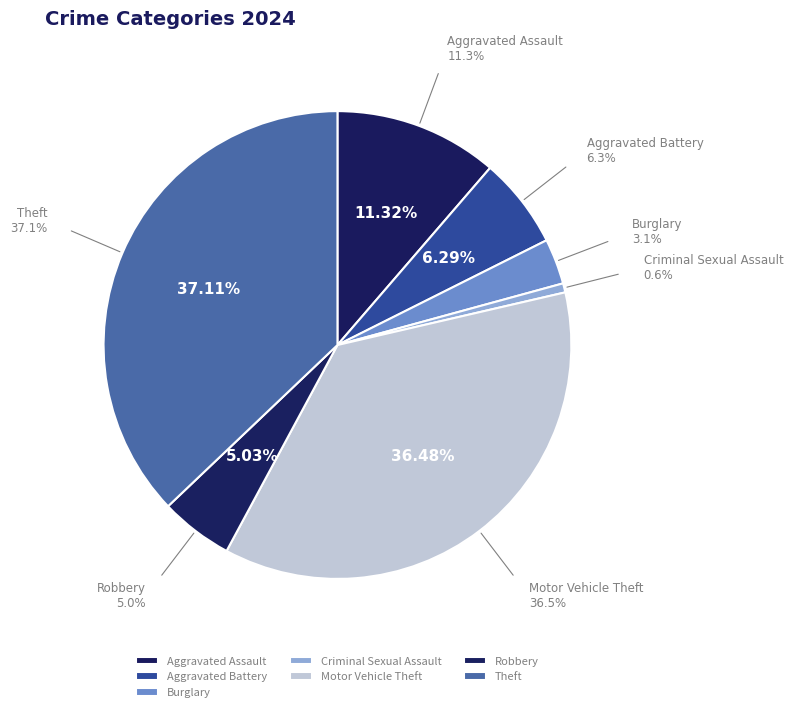

What is the largest slice in the pie chart?

Theft